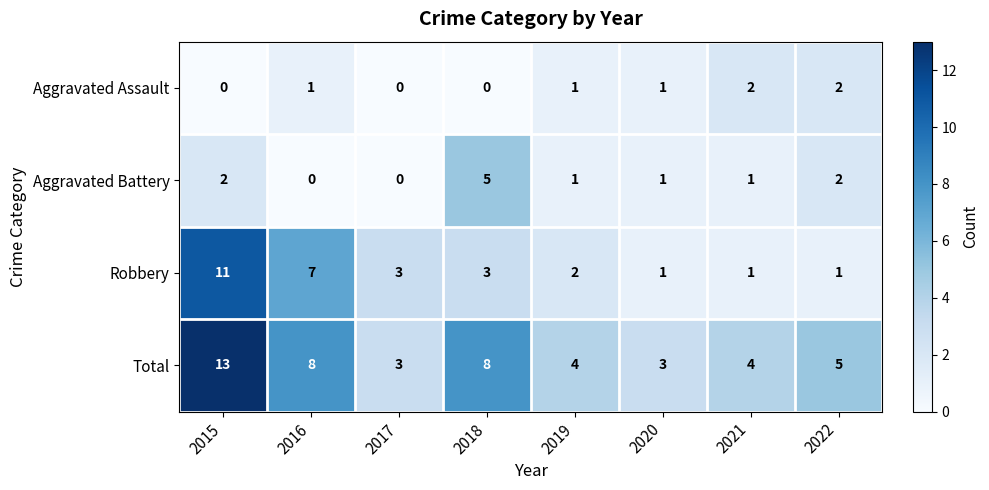

At 2016, list the series in order from largest to smallest.

Total, Robbery, Aggravated Assault, Aggravated Battery